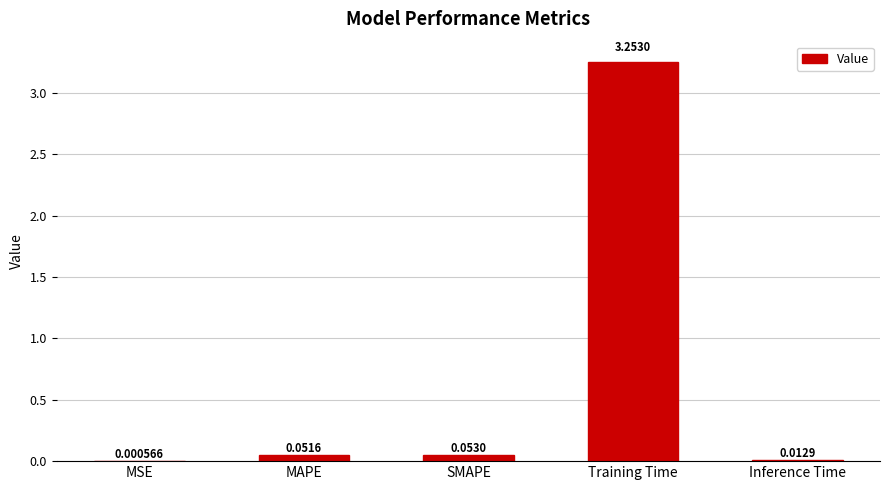

What is the sum of all values?

3.4